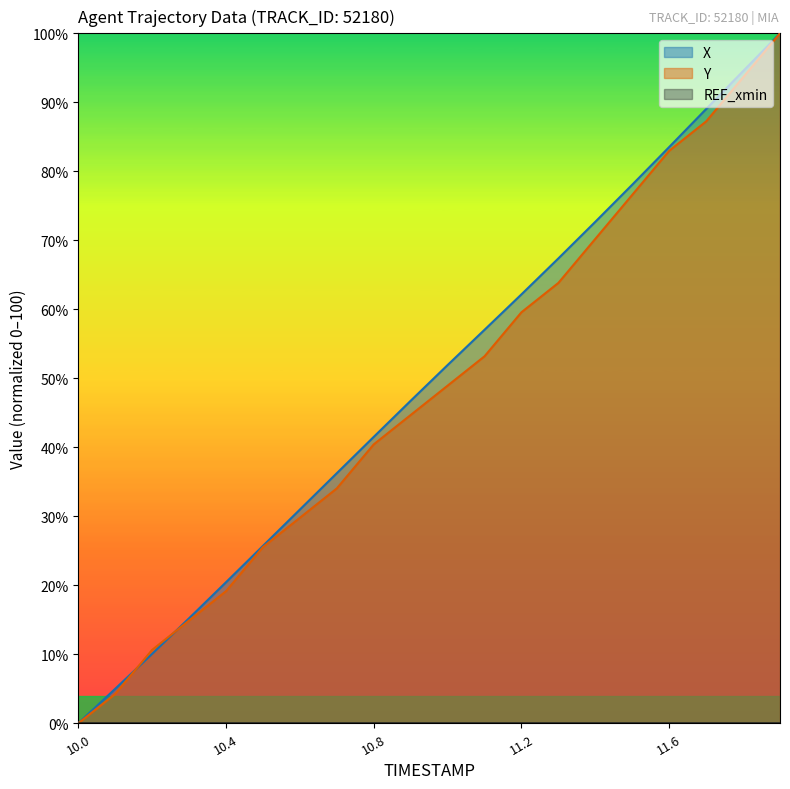

The value of X at 10.7 is 51.5. True or false?

False